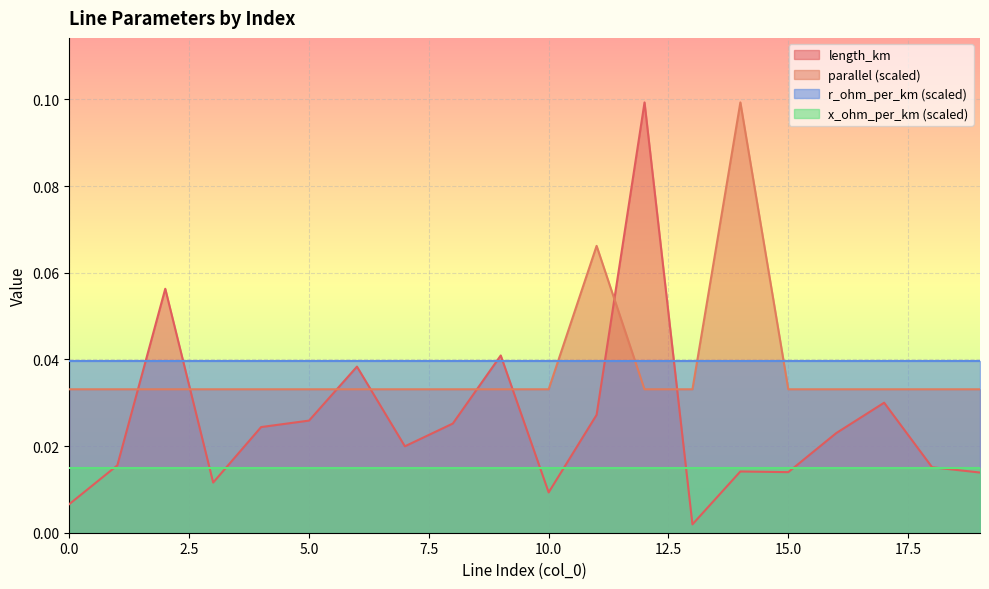

Which series has the widest spread of values?

length_km